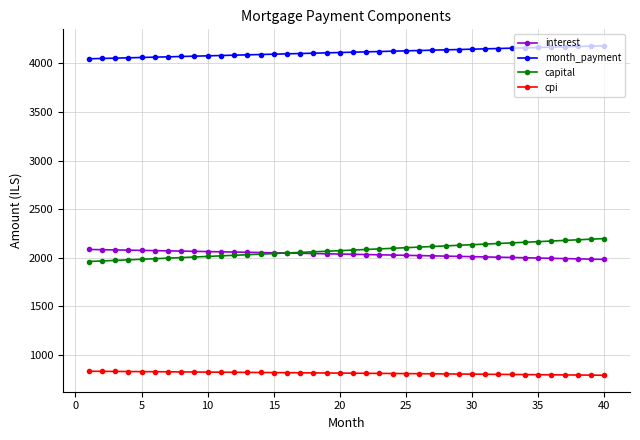

What is the greatest value displayed?

4179.9